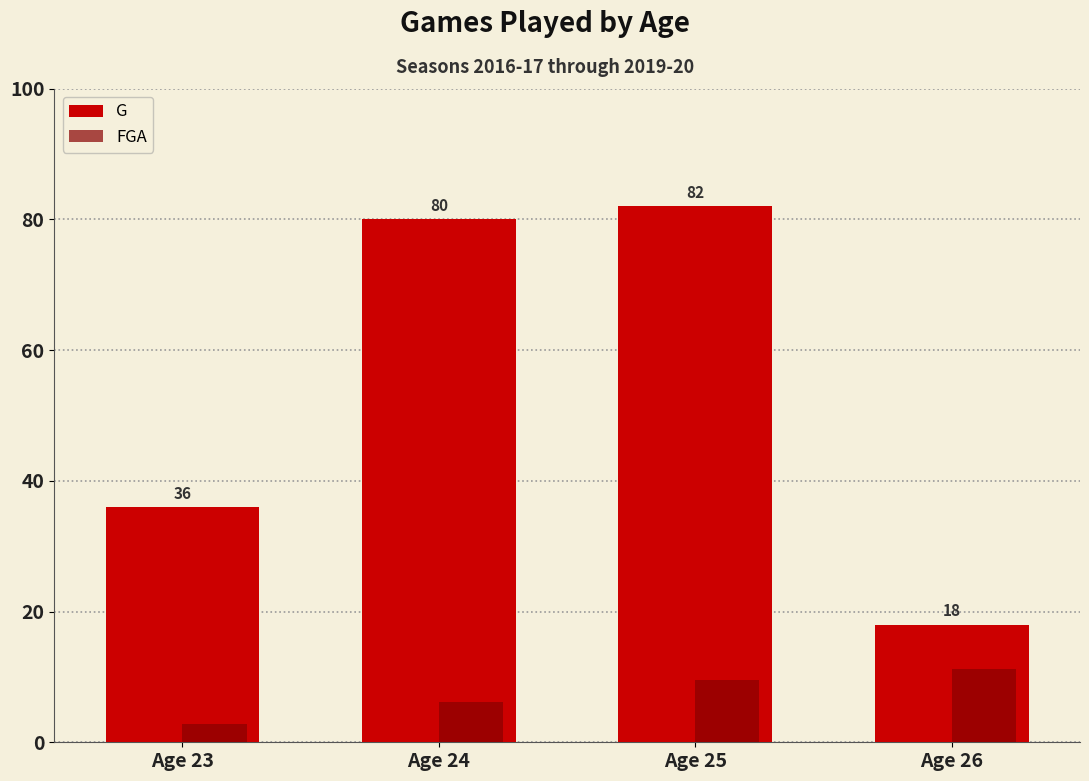

Where is FGA nearest to the value 7?

Age 24